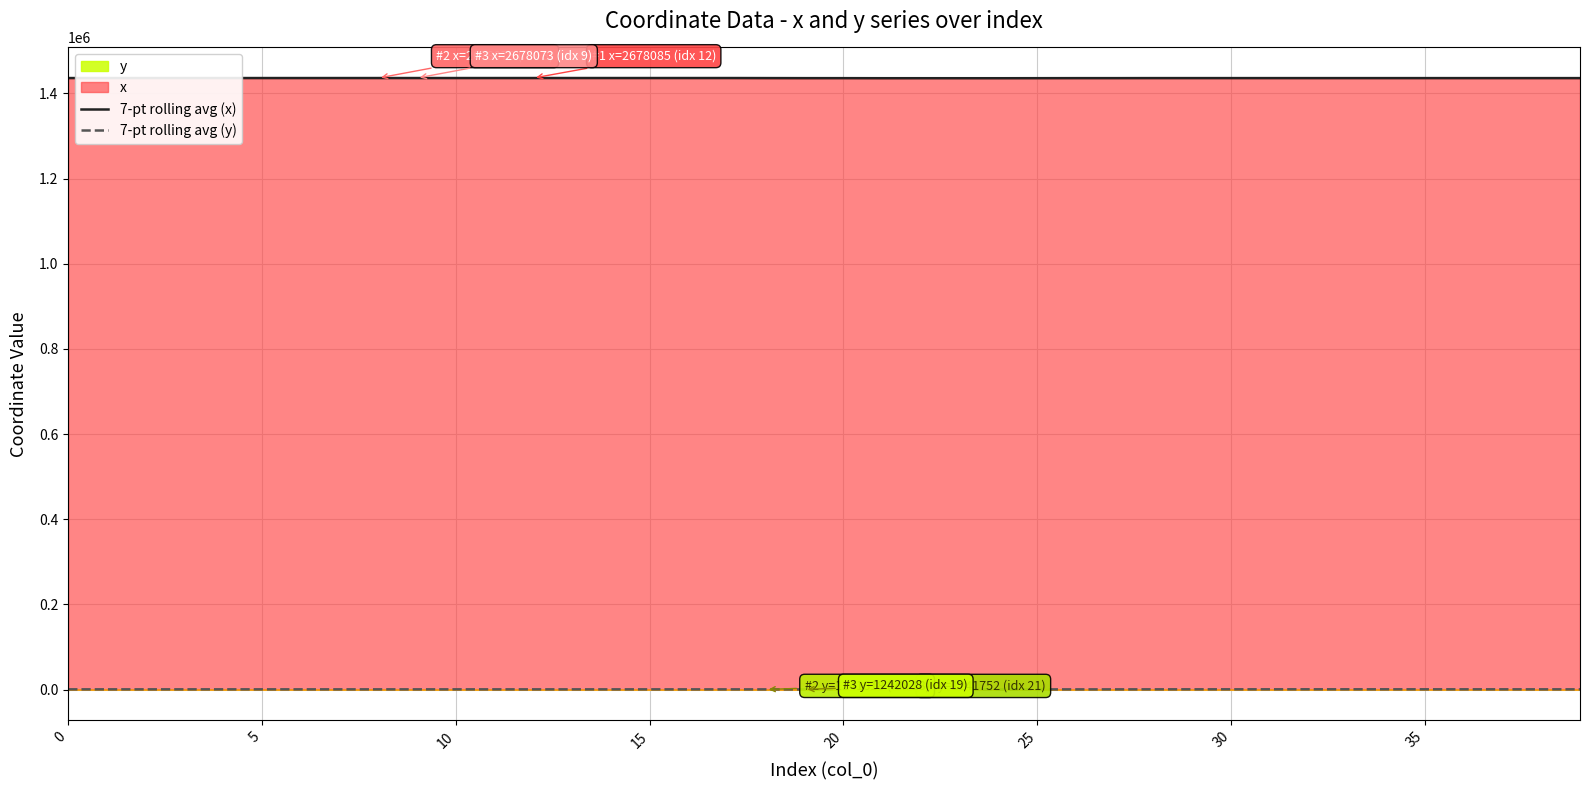

What is the sum of the 7-pt rolling avg (x) values at 30 and 10?

2872424.3